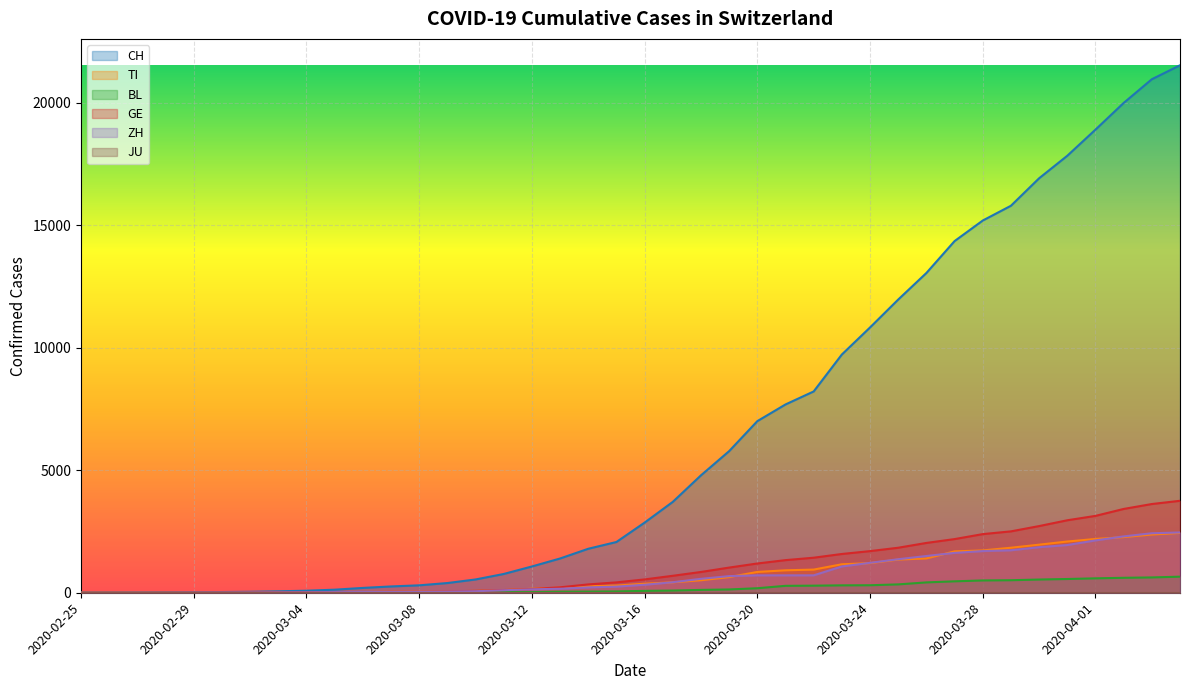

True or false: GE and BL cross at least once.

False